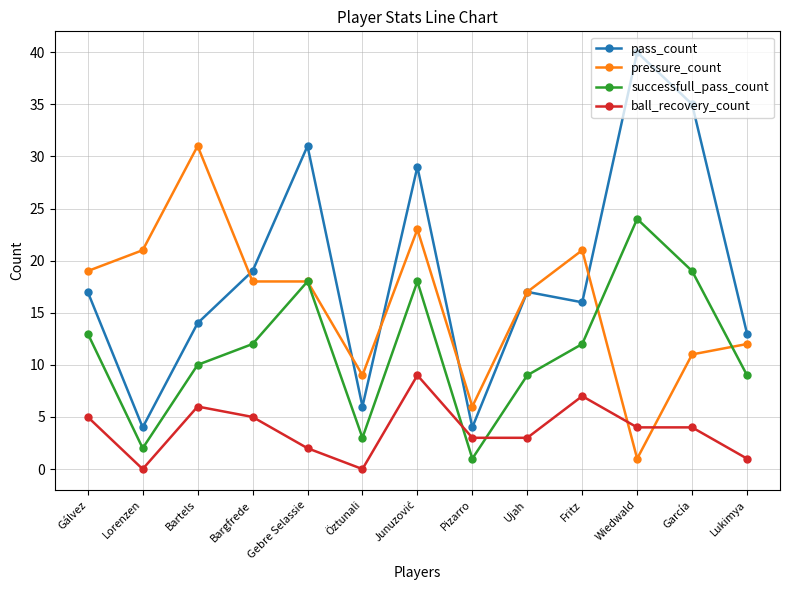

Does the chart display data point markers on the line(s)?

Yes